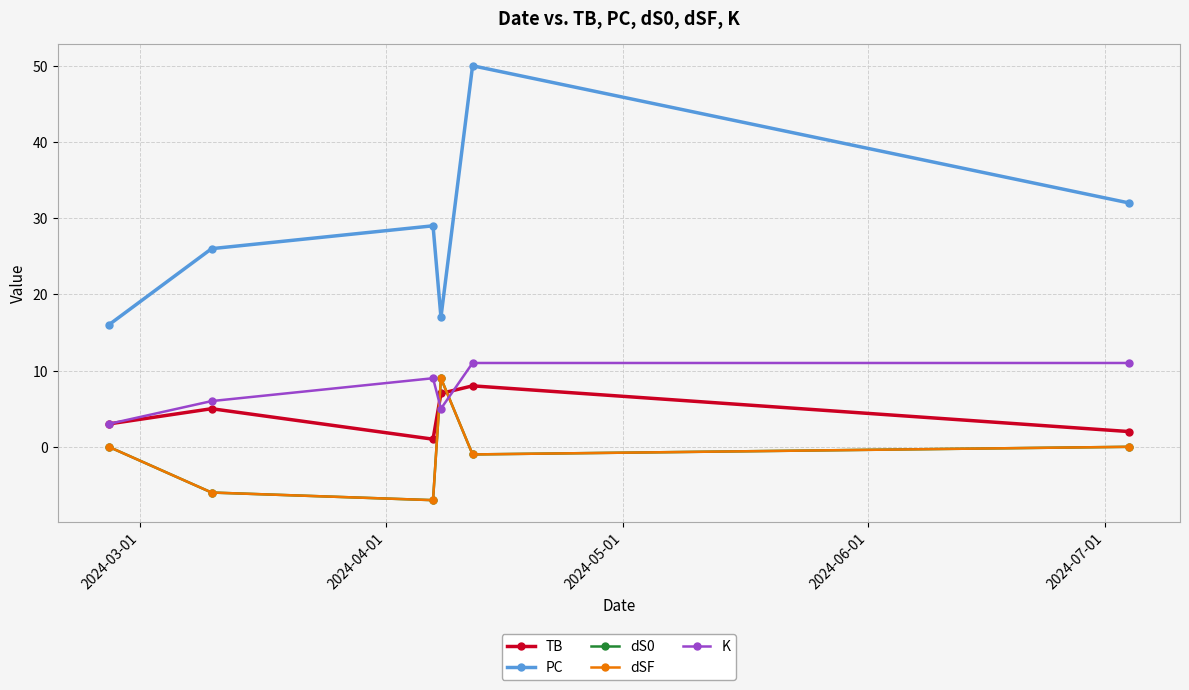

Does the chart have visible grid lines?

Yes